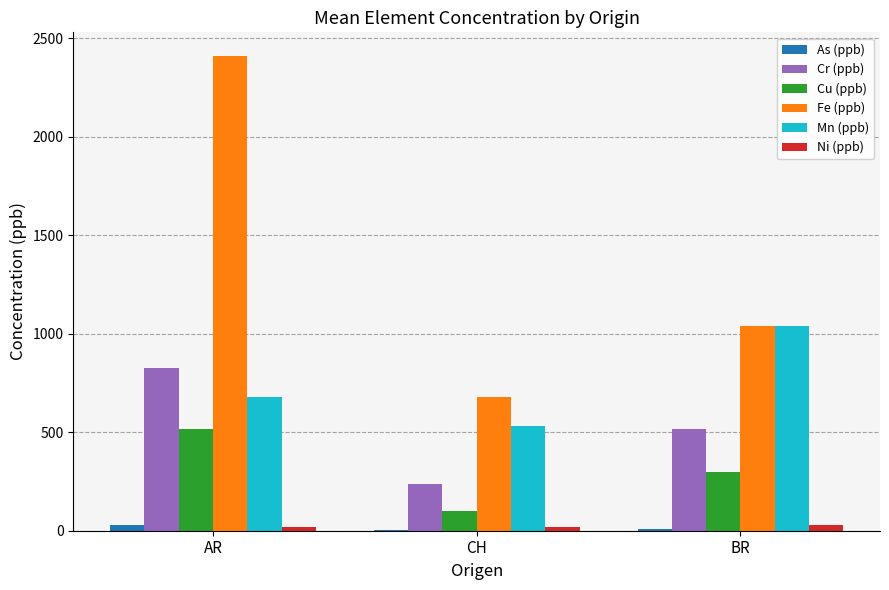

How many groups of bars are there?

3